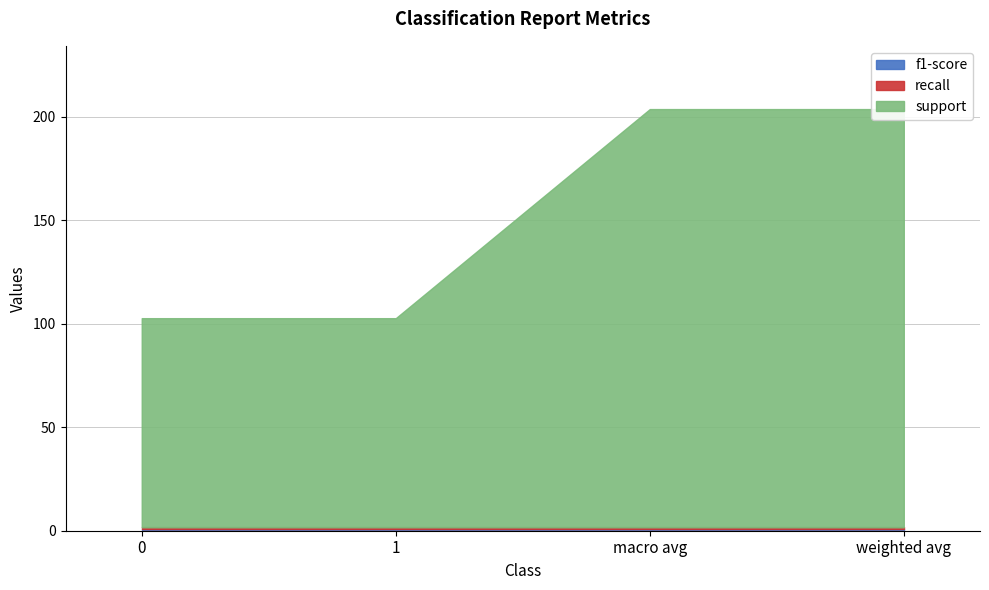

Reading left to right, extract all data points from this chart.

support: 101.0	101.0	202.0	202.0
recall: 0.8	0.8	0.8	0.8
f1-score: 0.8	0.8	0.8	0.8